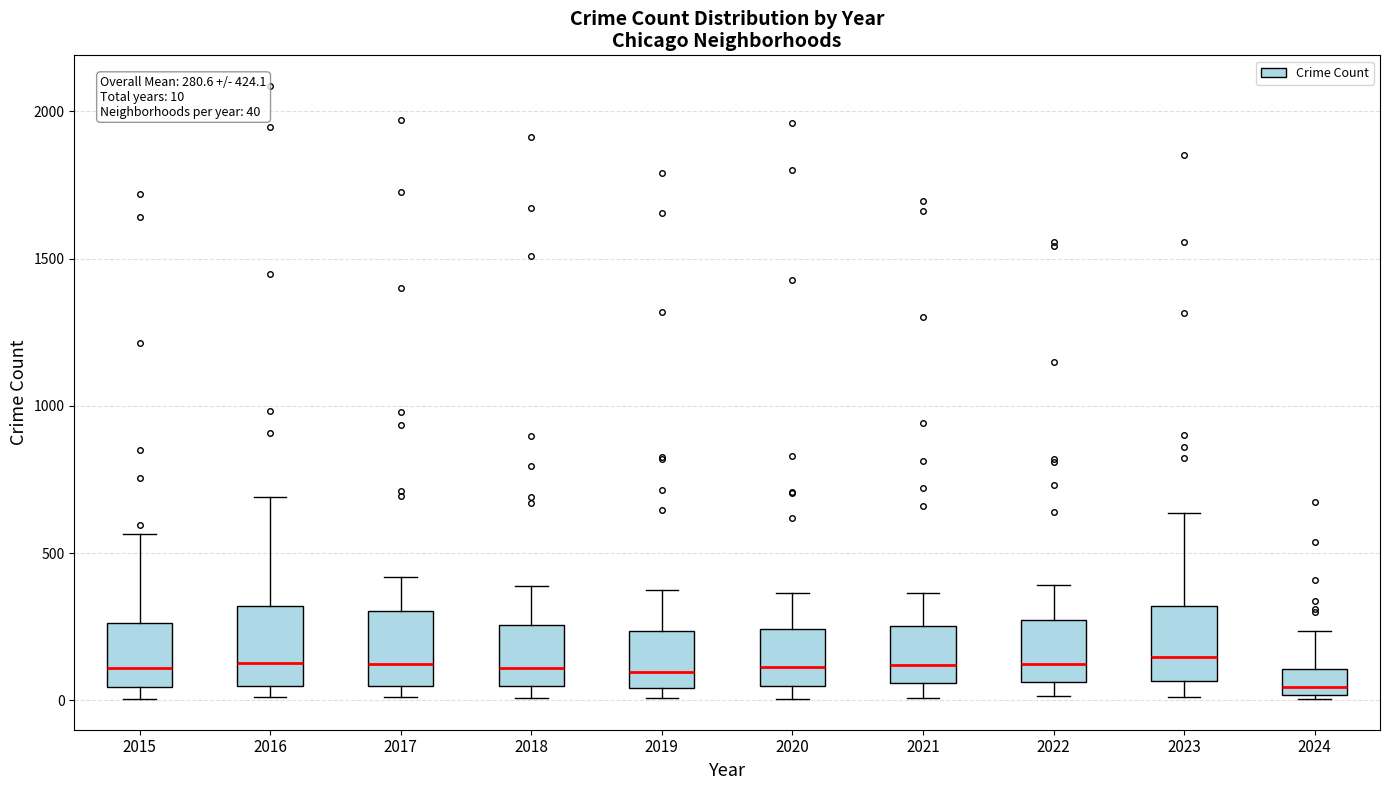

Which box has the lowest median line?

2024